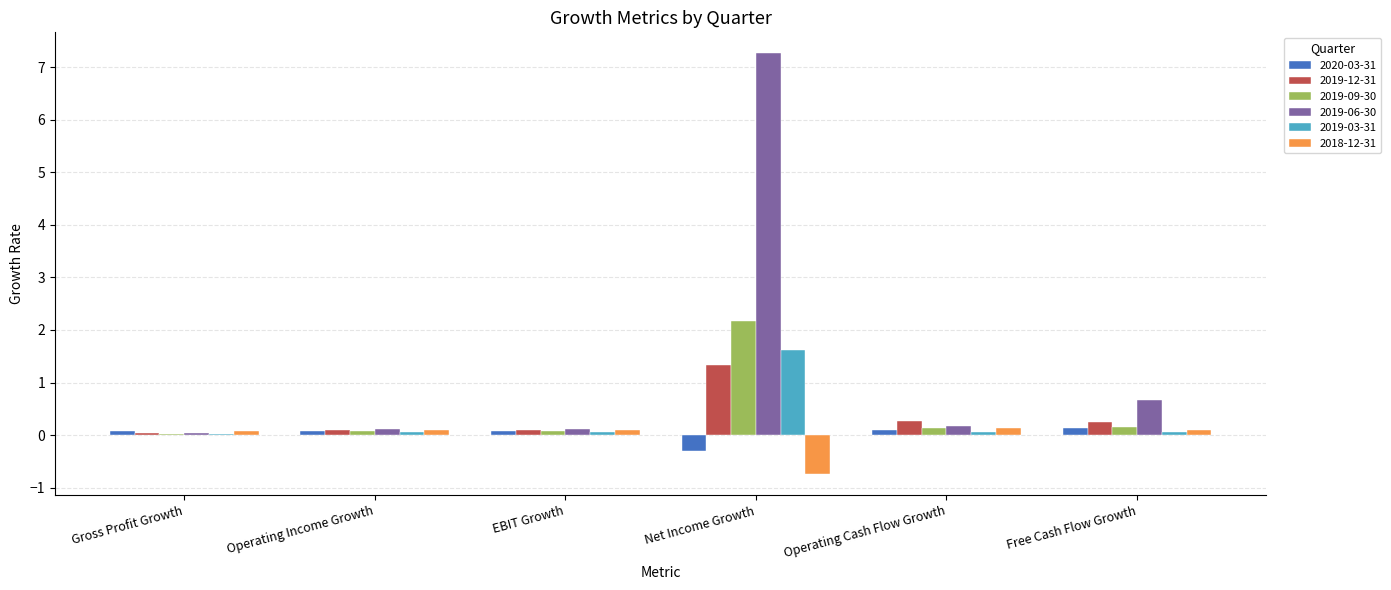

What is the total value across all series at Free Cash Flow Growth?

1.4